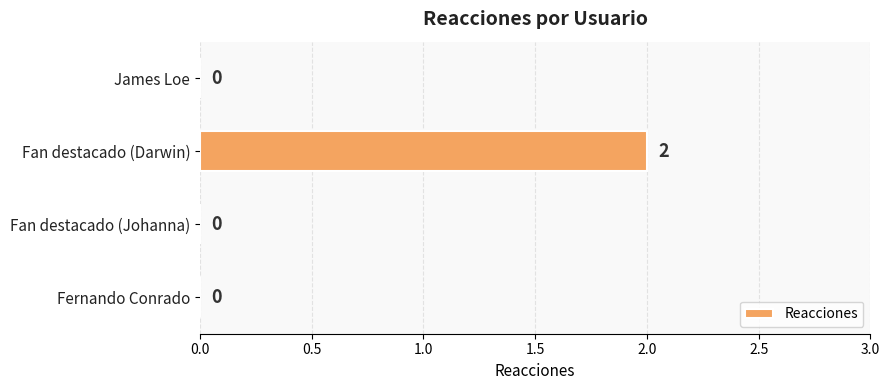

Which category has the highest value across all series?

Fan destacado (Darwin)